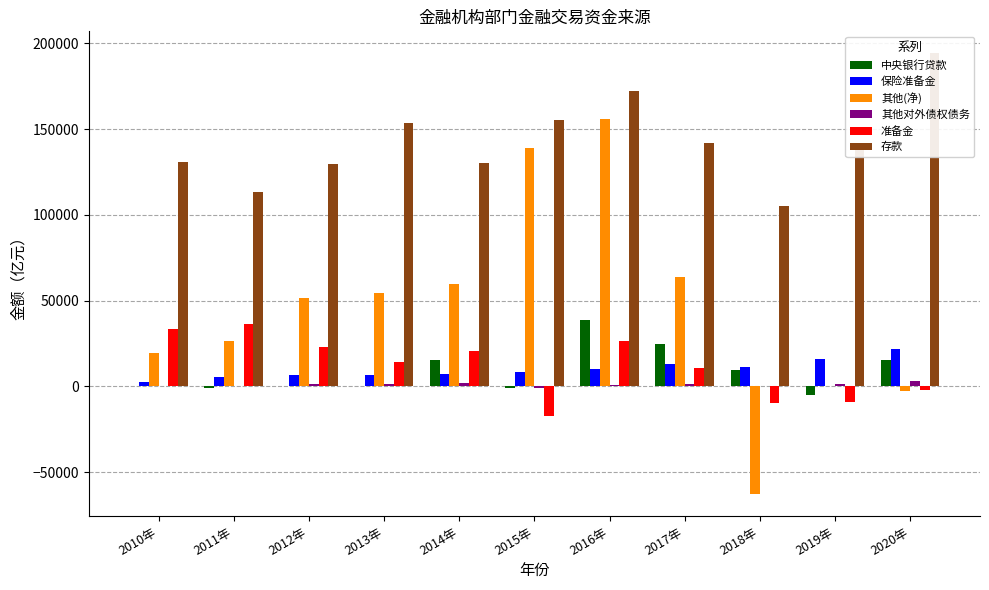

Between 2011年 and 2014年, which series saw the biggest shift?

其他(净)